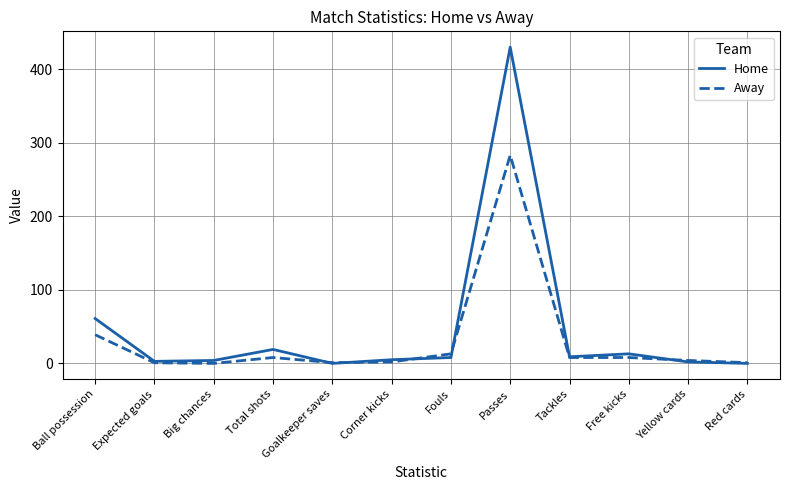

What is the difference between the Away values at Total shots and Ball possession?

31.0